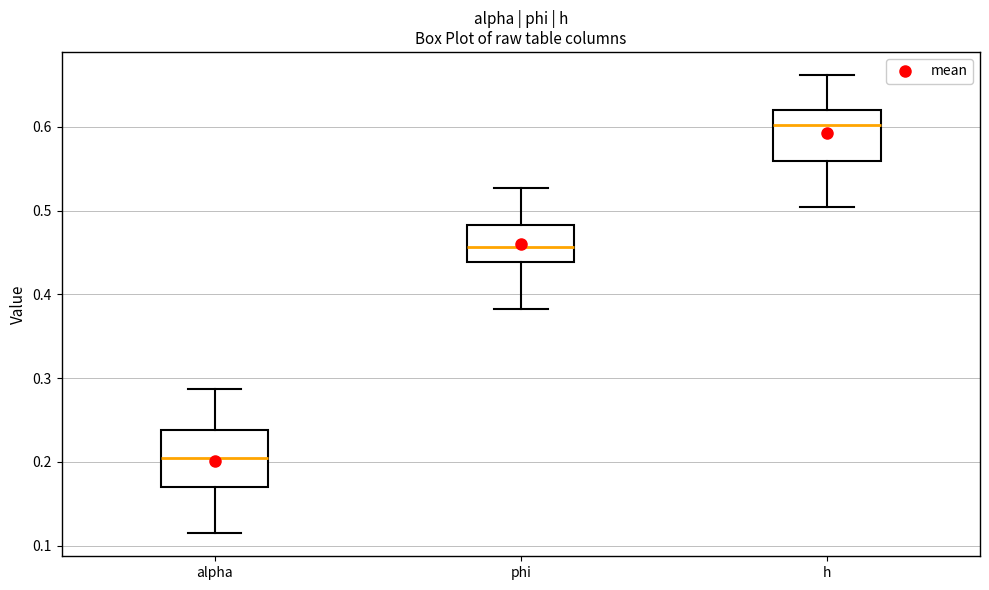

Where is the upper edge of the box for h on the y-axis? The values are not printed on the chart, so give them approximately, as read against the axis.

0.62